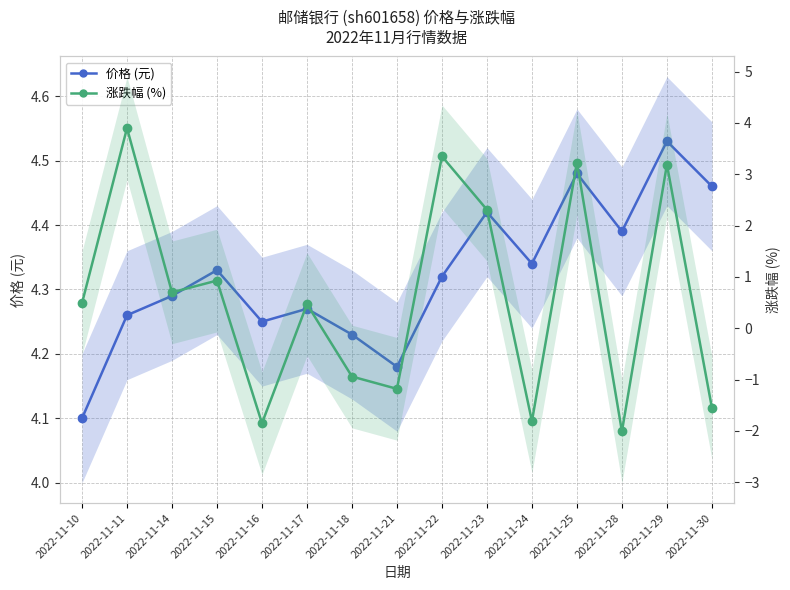

List the series in order of their overall mean, lowest first.

涨跌幅 (%), 价格 (元)